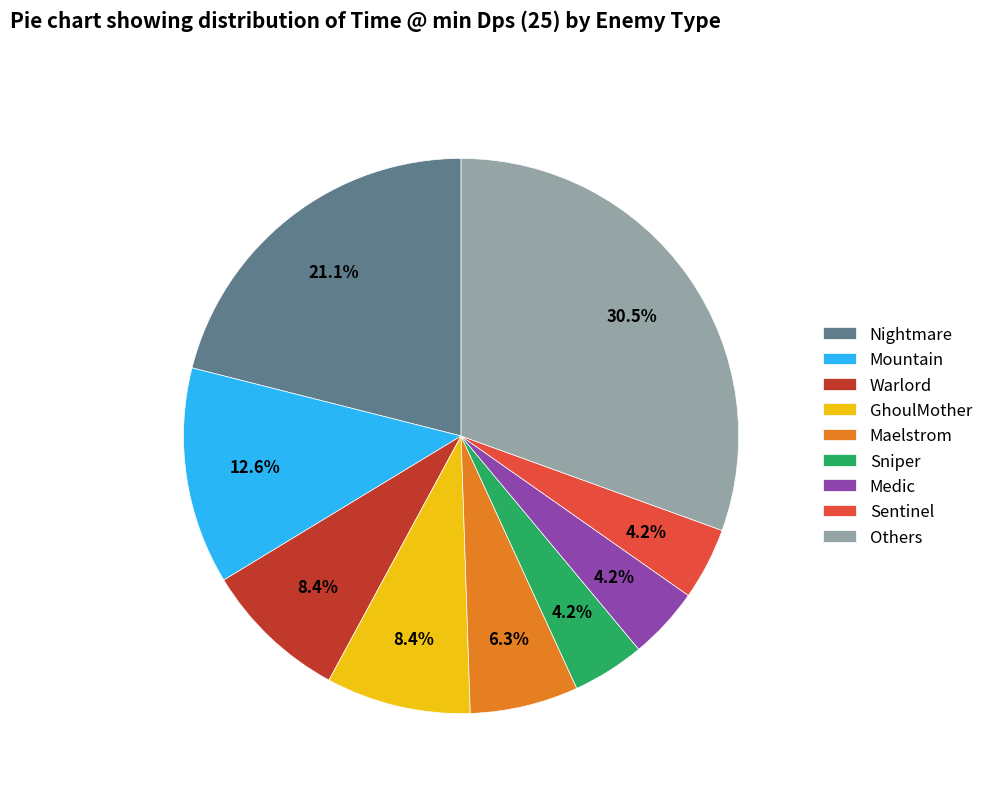

Is Mountain the majority of the pie?

No